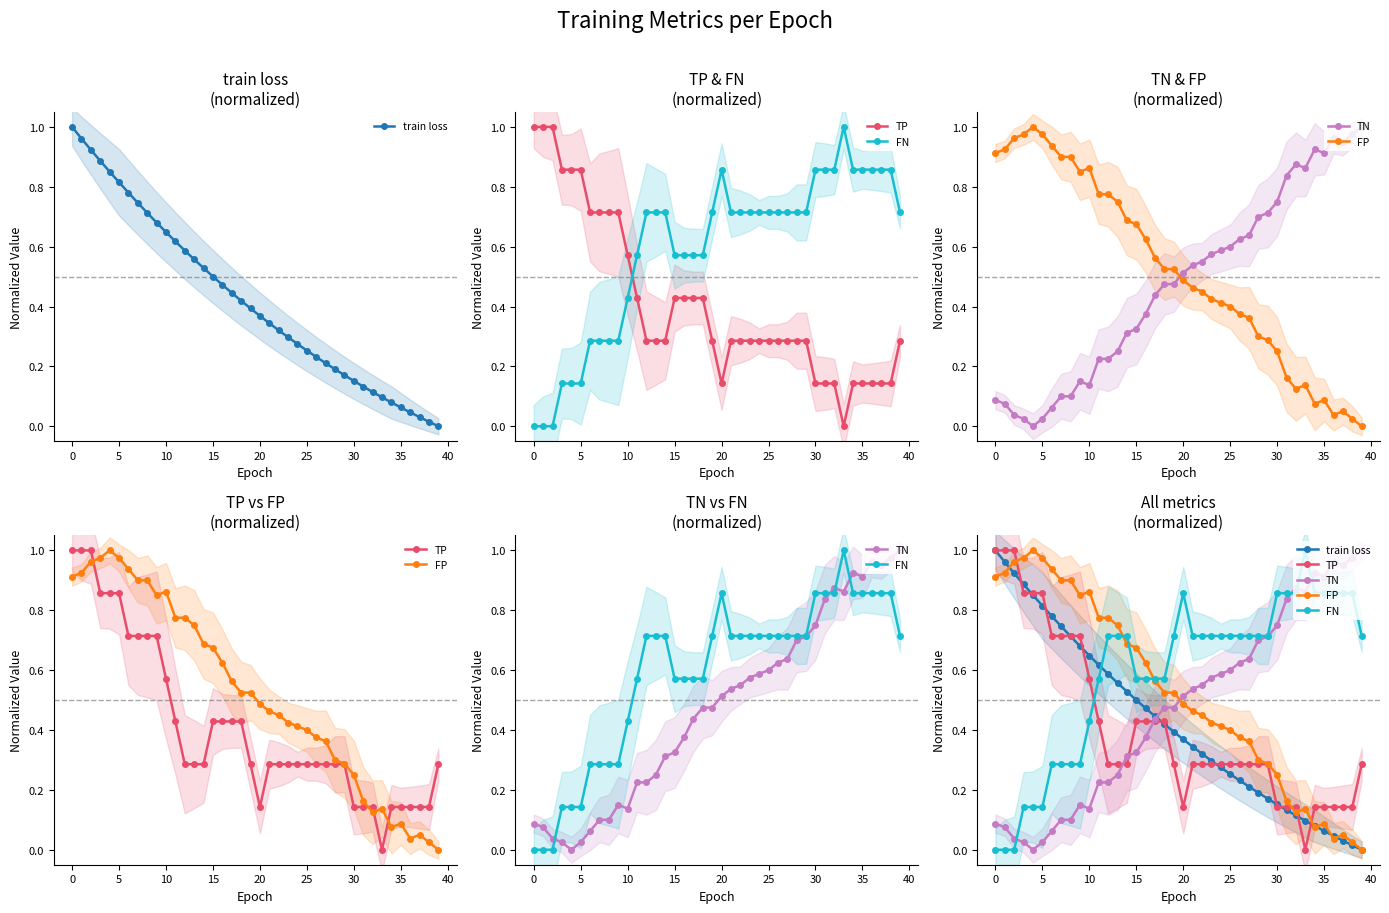

Does the chart have visible grid lines?

No